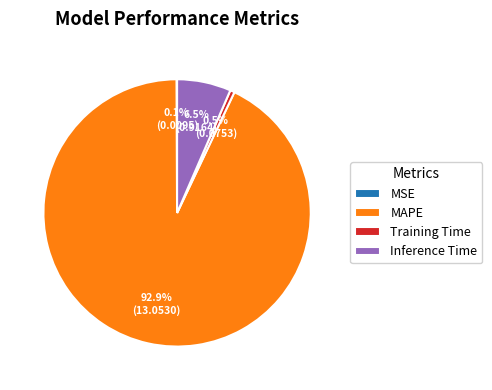

Do Inference Time and Training Time together represent more than half of the pie?

No